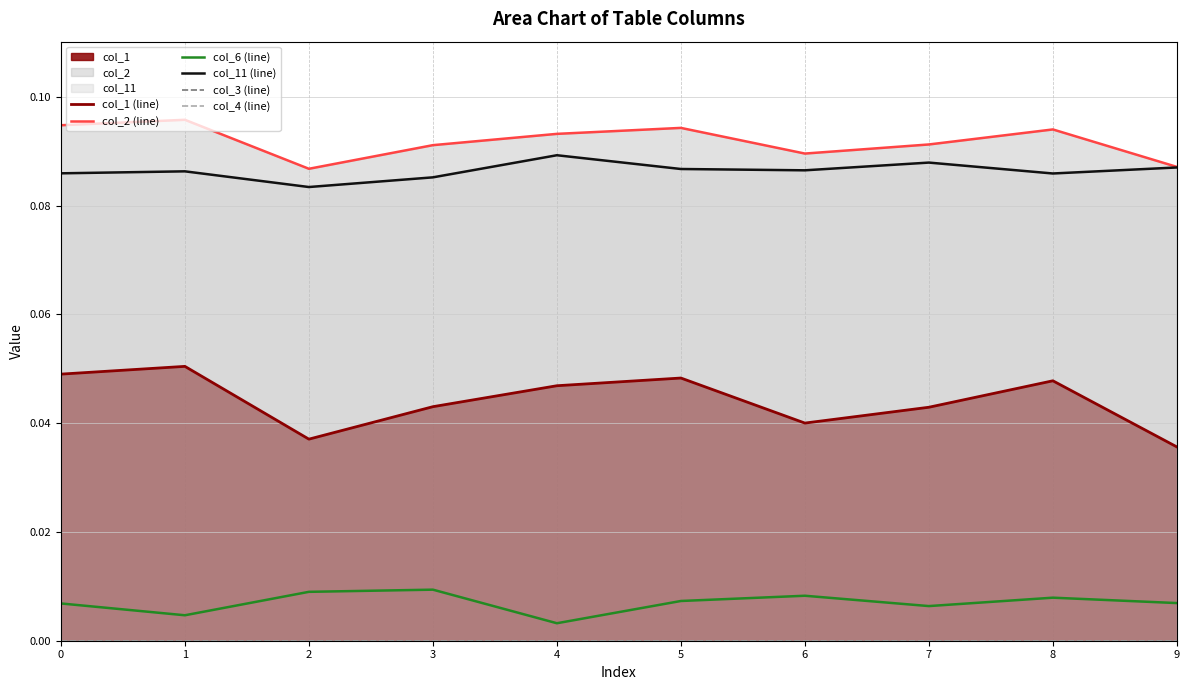

True or false: col_4 (line) has more than 0 interior local peaks.

False